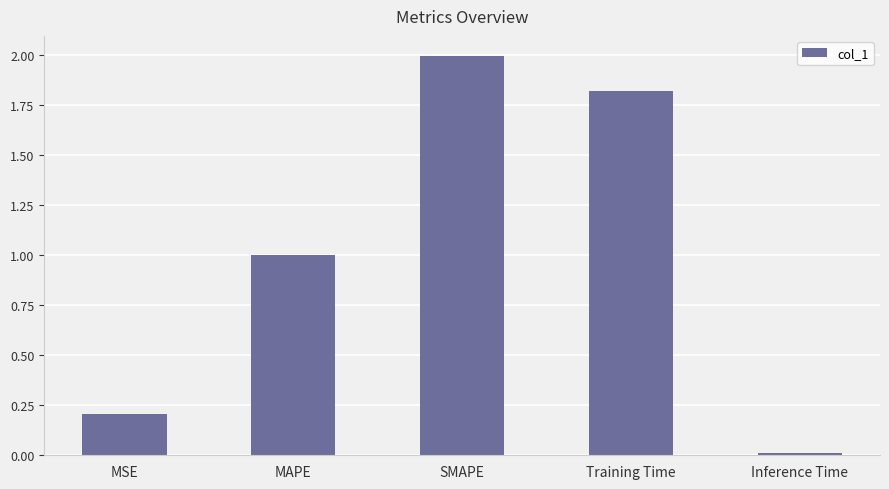

Between MSE and Inference Time, which is larger?

MSE